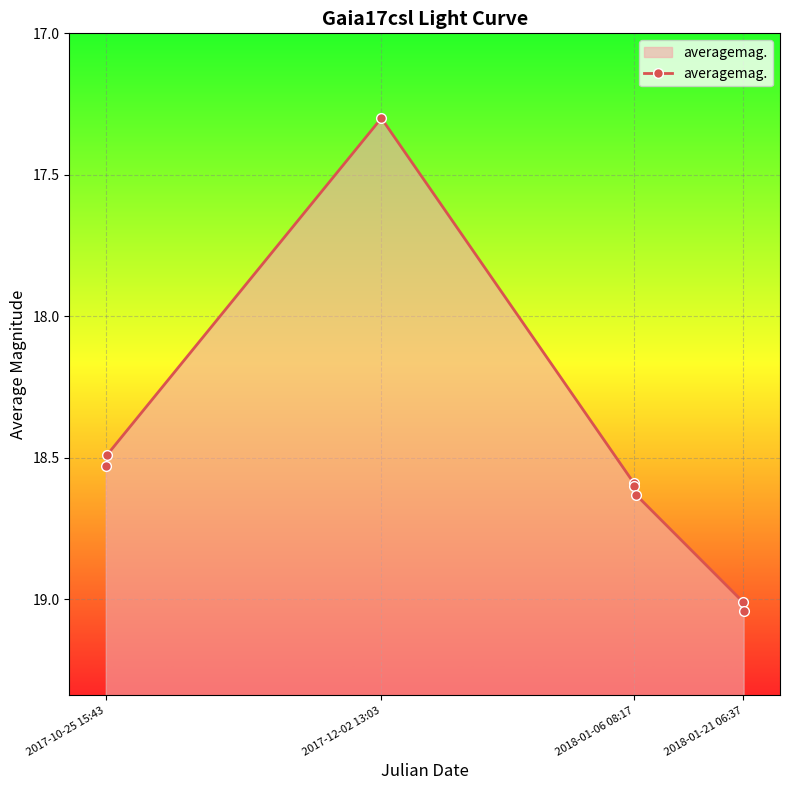

What is the value of the 4th point from the left?

18.6